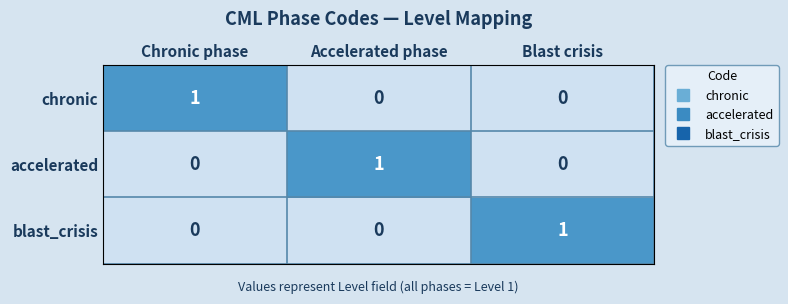

Reading left to right, extract all data points from this chart.

chronic: 1	0	0
accelerated: 0	1	0
blast_crisis: 0	0	1